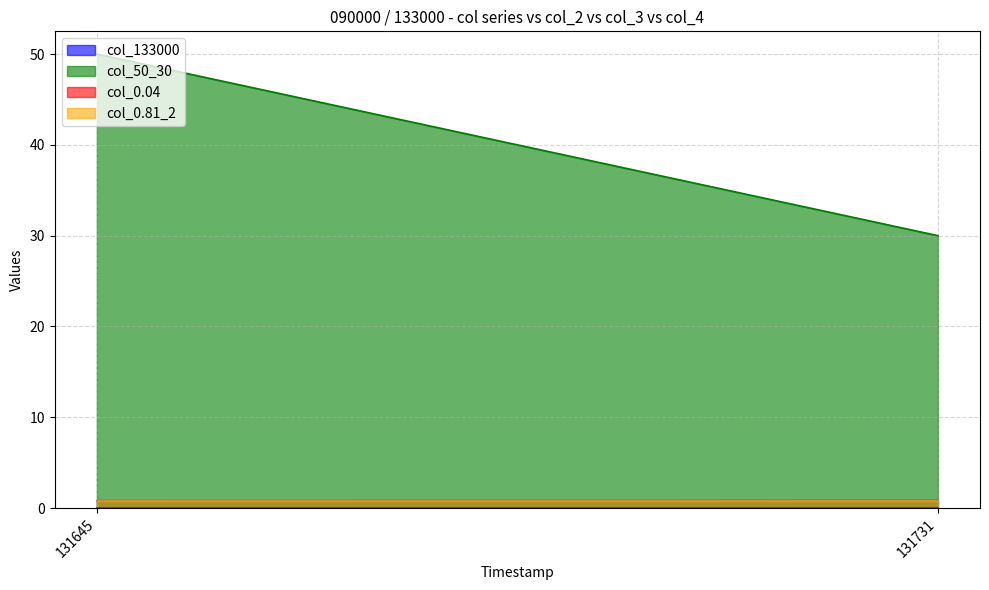

How many distinct data groups are displayed?

4